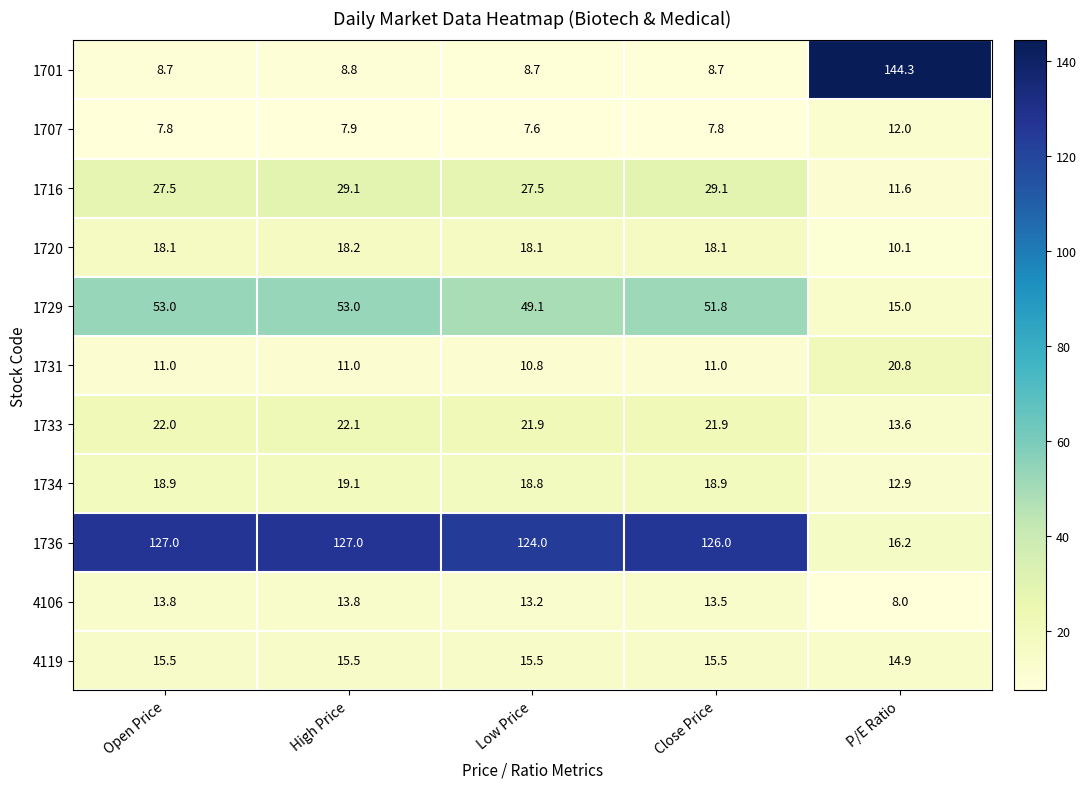

How many distinct data groups are displayed?

11